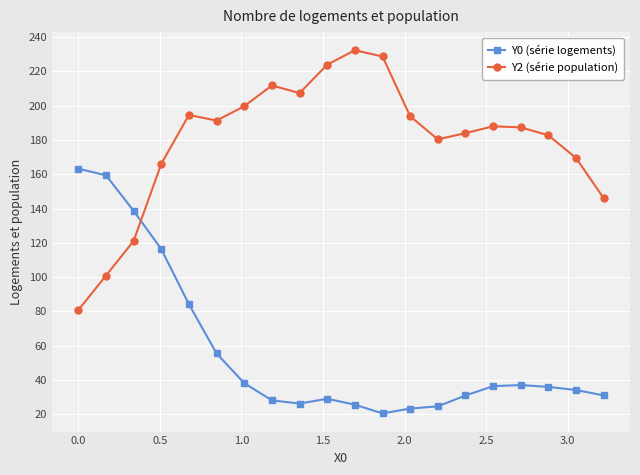

What is the smallest value displayed?

20.5